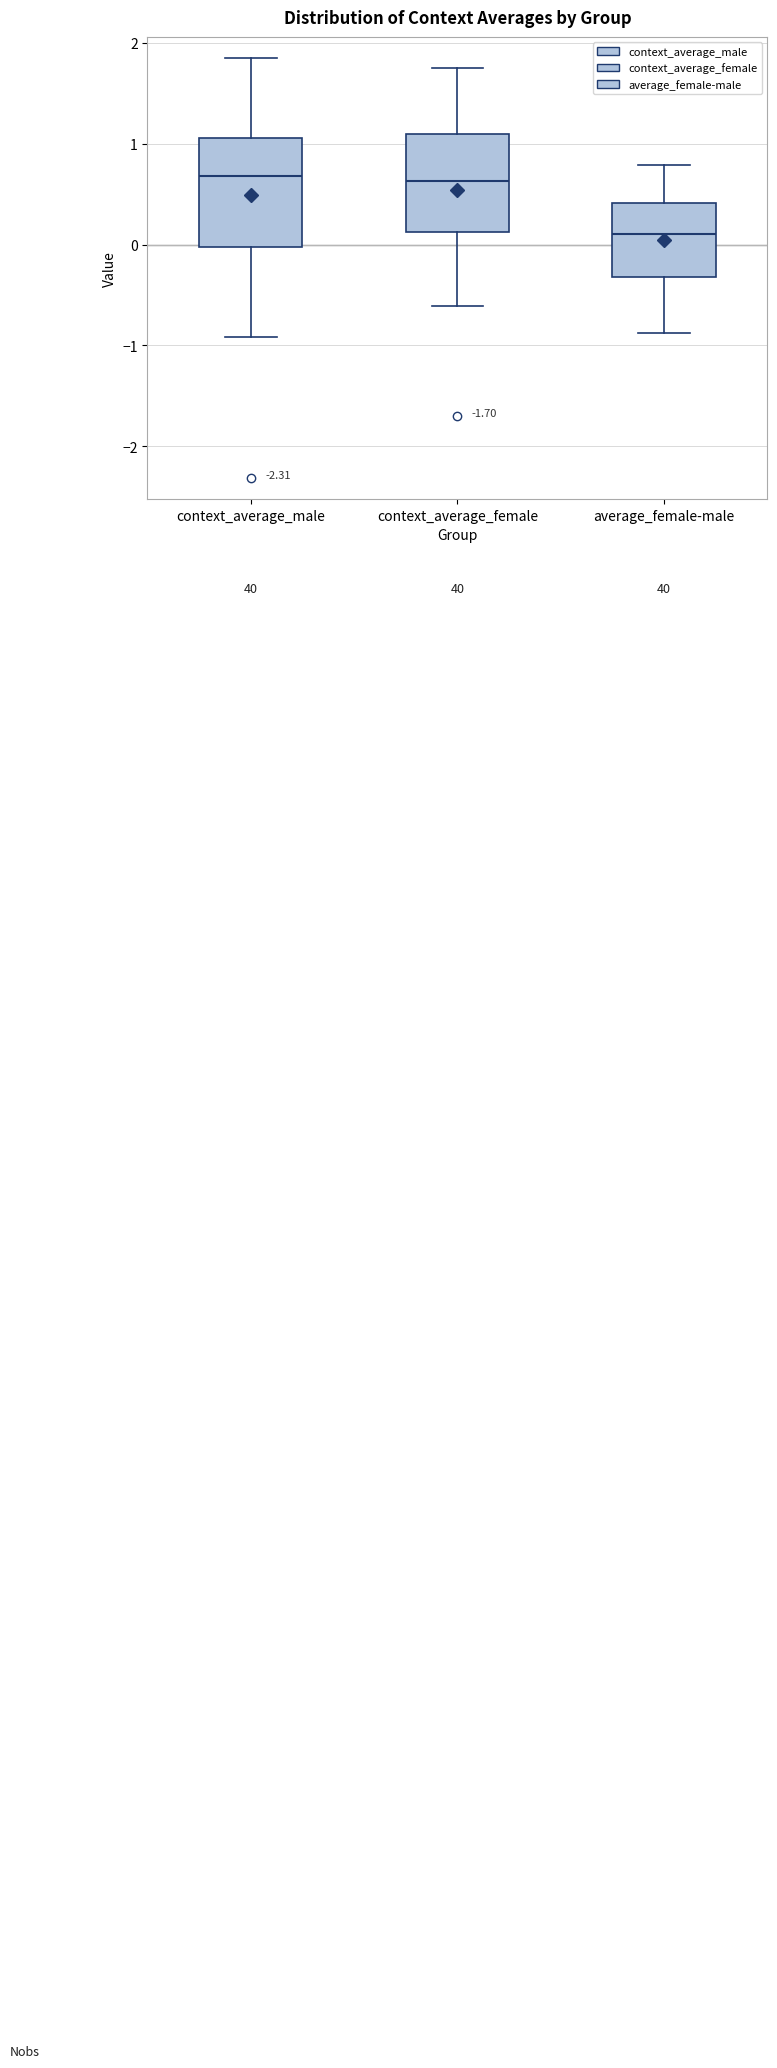

Reading left to right, read every box against the y-axis: the position of its median line, the range the box covers, and the ends of its whiskers. The values are not printed on the chart, so give them approximately, as read against the axis.

context_average_male: median 0.7, box 0.0 to 1.1, whiskers -0.9 to 1.9
context_average_female: median 0.6, box 0.1 to 1.1, whiskers -0.6 to 1.7
average_female-male: median 0.1, box -0.3 to 0.4, whiskers -0.9 to 0.8